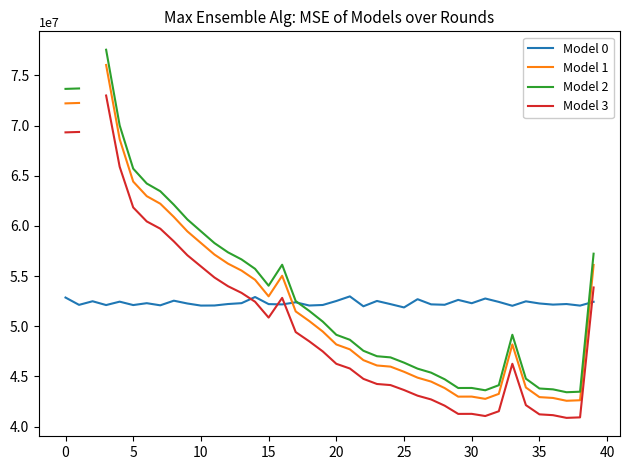

Rank the series at 28 from lowest to highest value.

Model 3, Model 1, Model 2, Model 0